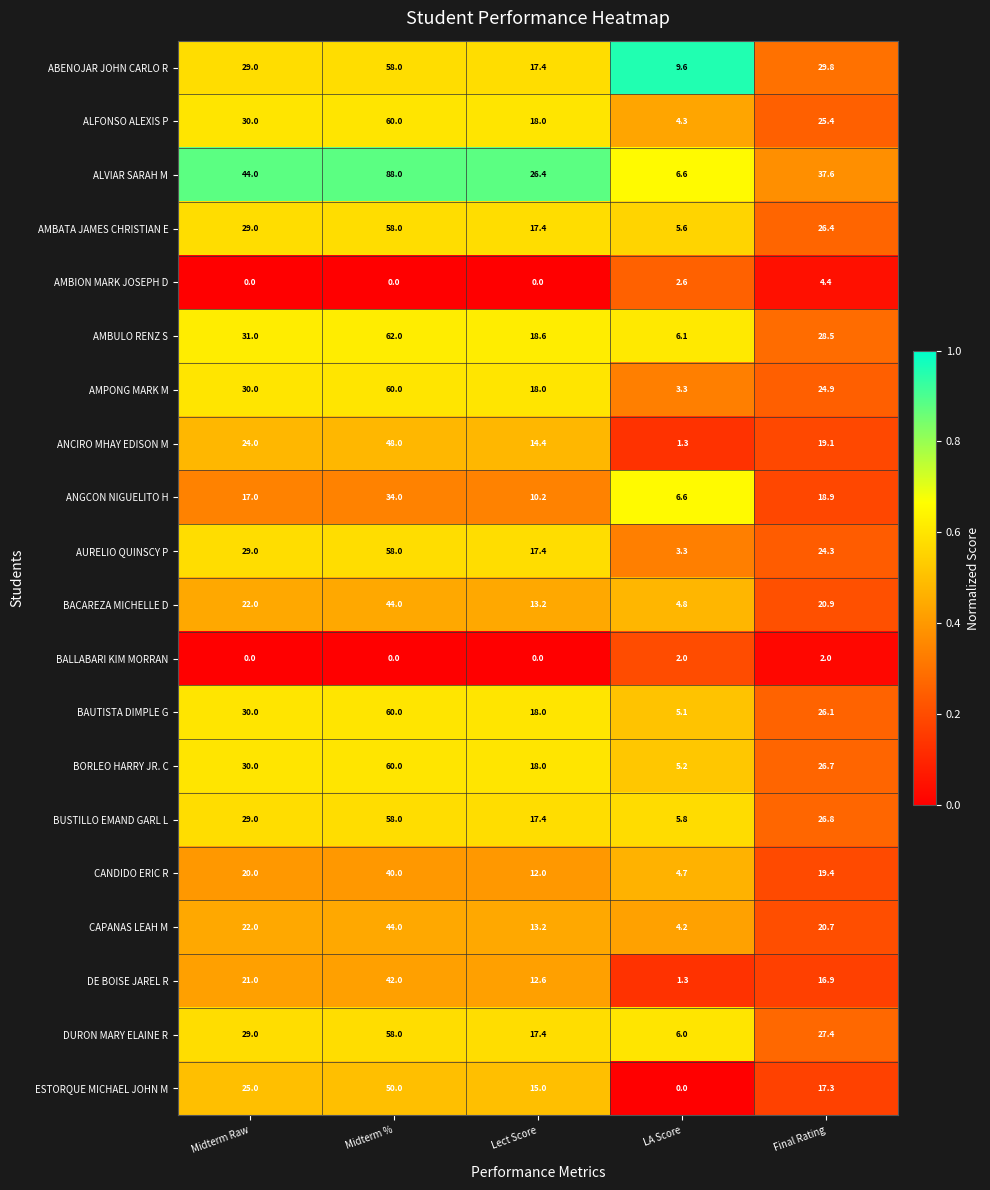

At which label is DURON MARY ELAINE R closest to 32?

Midterm Raw